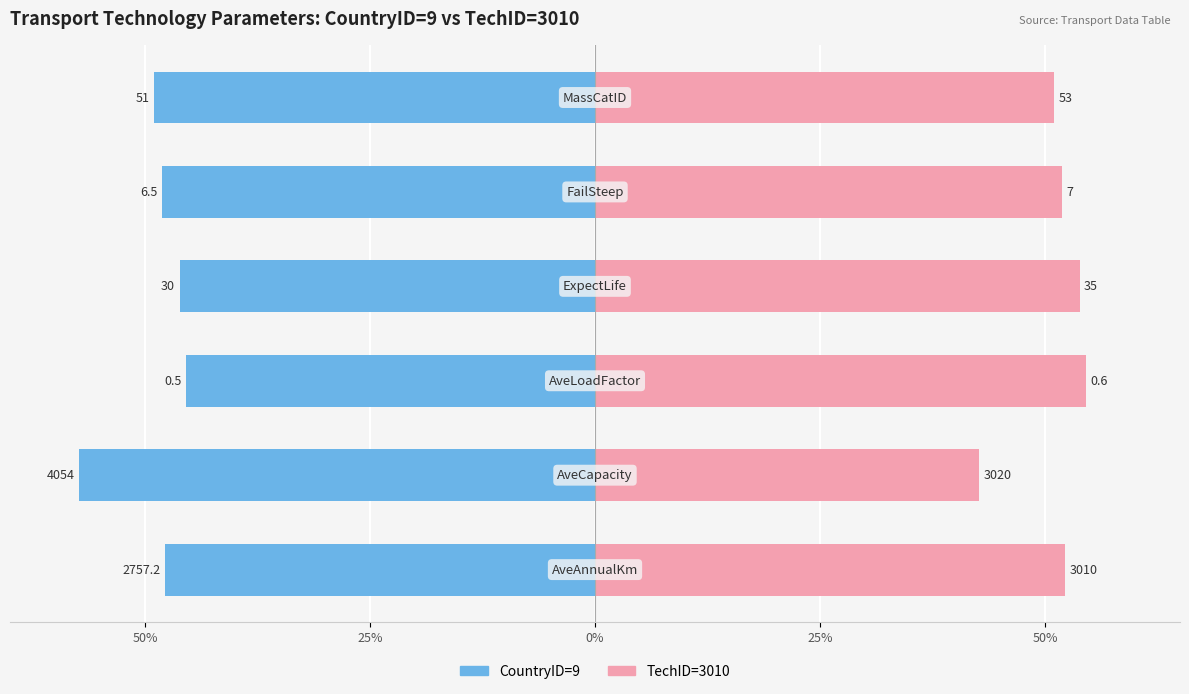

How many bars are there in total?

12